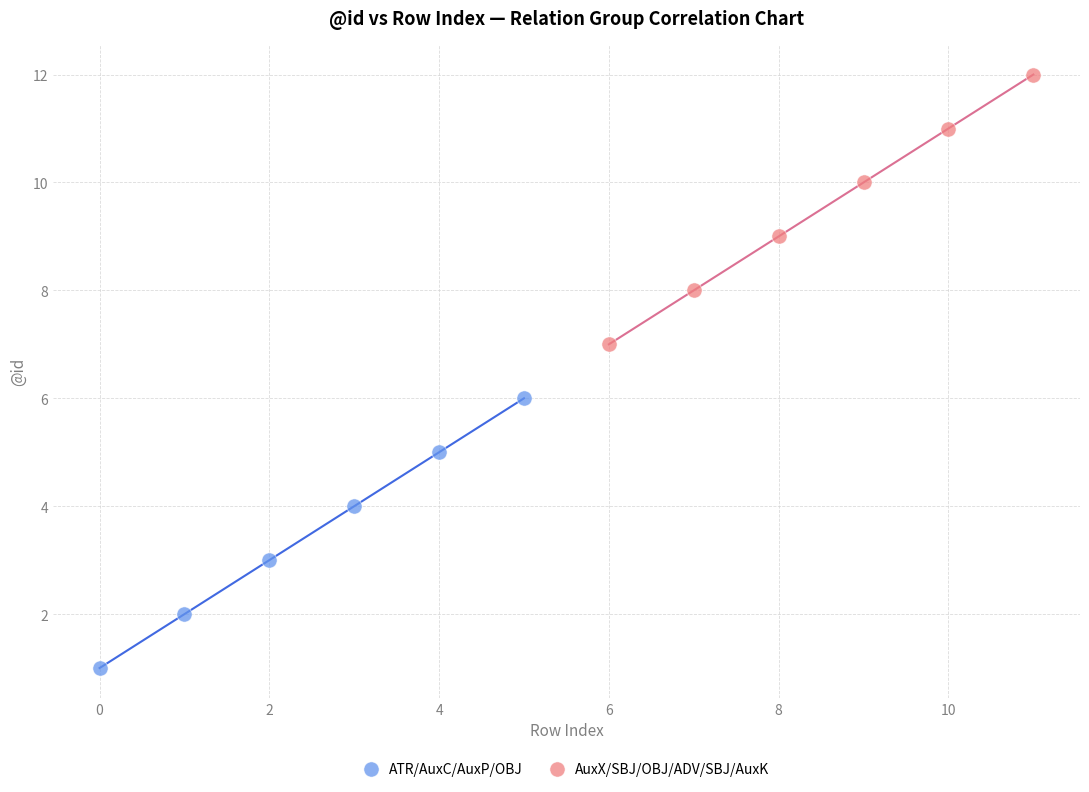

Which series reaches the maximum Y coordinate?

AuxX/SBJ/OBJ/ADV/SBJ/AuxK